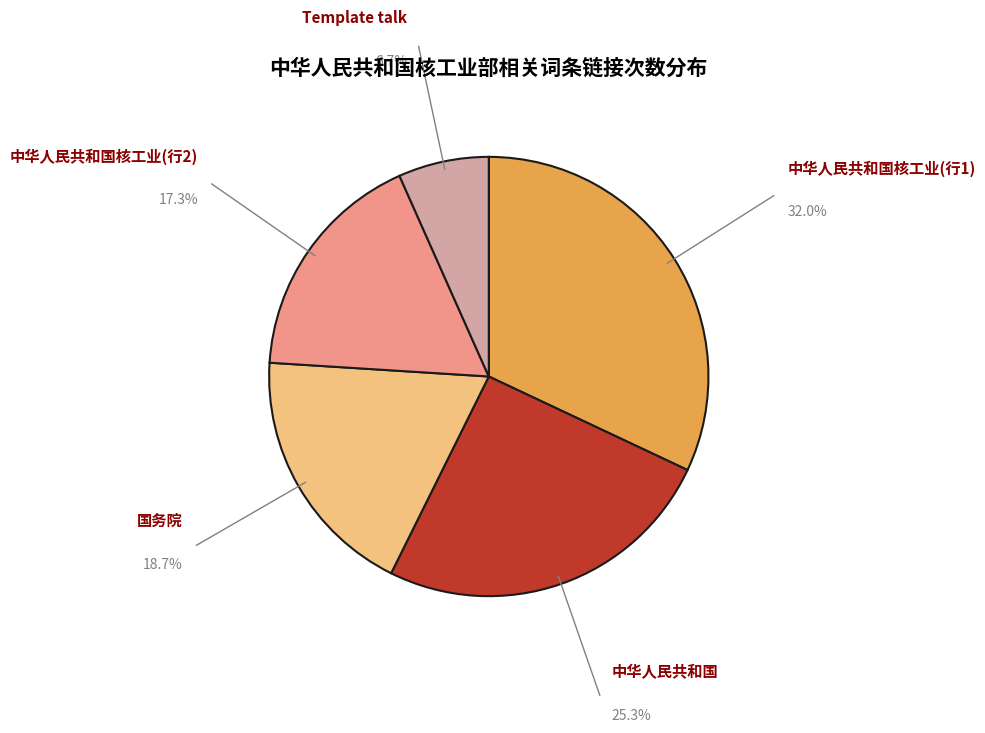

Is there a majority slice in this chart?

No